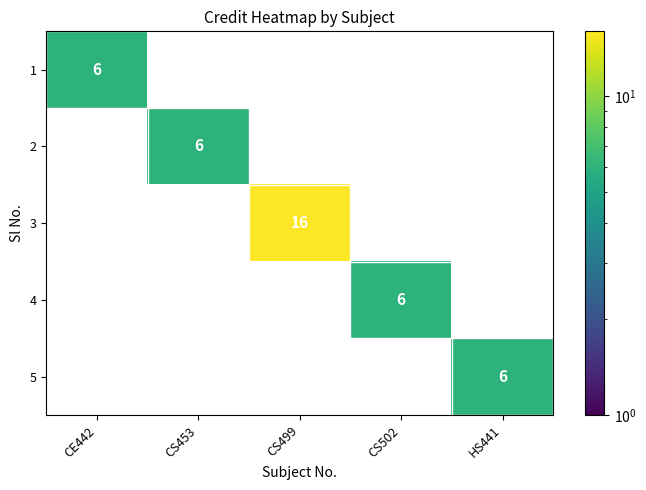

The value of 5 at HS441 is 6. True or false?

True